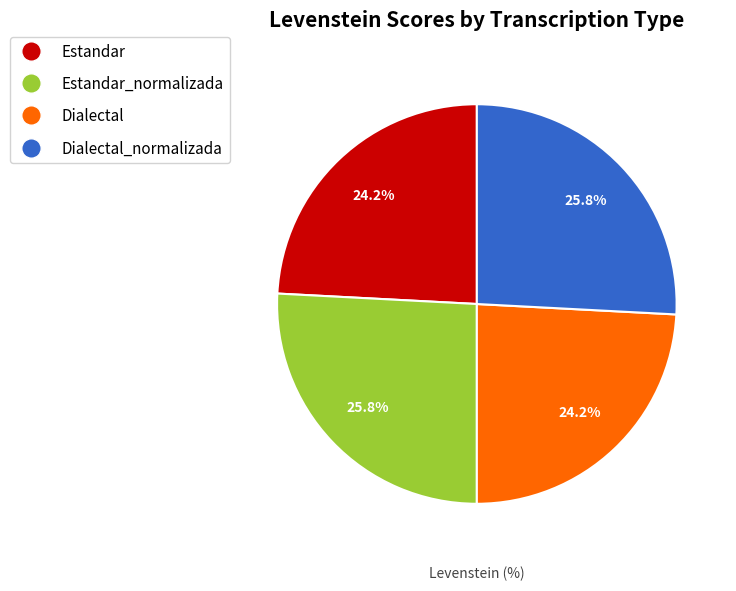

To the nearest percent, what percentage of the pie is Estandar_normalizada?

26%